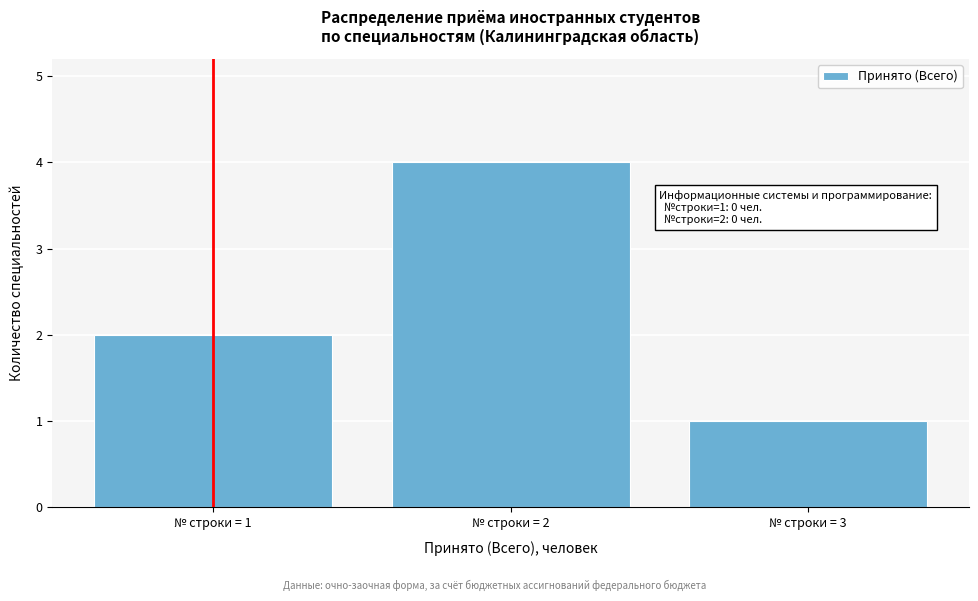

Reading left to right, extract all data points from this chart.

№ строки = 1=2	№ строки = 2=4	№ строки = 3=1